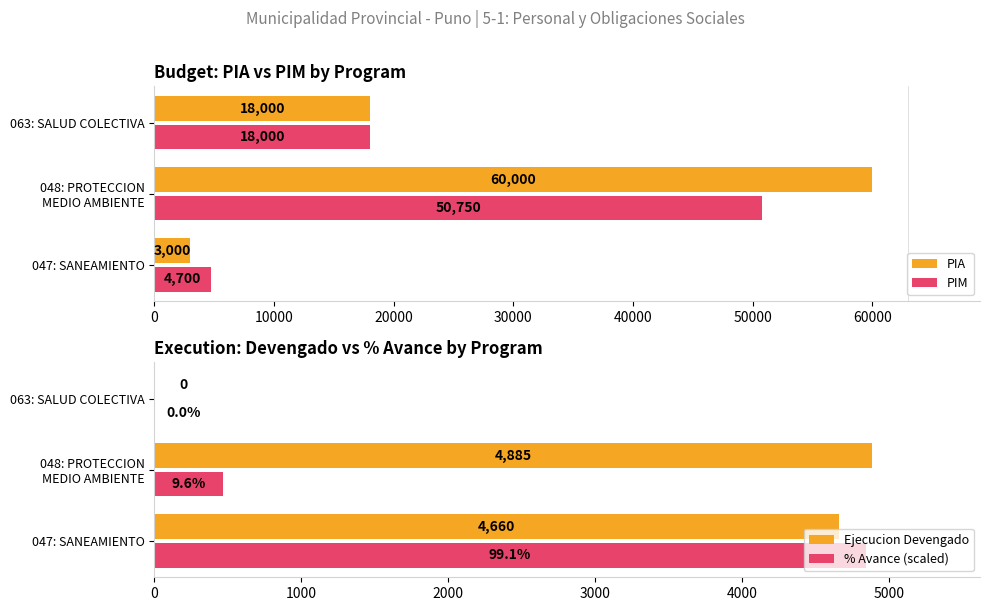

At which label does PIA reach its minimum?

047: SANEAMIENTO